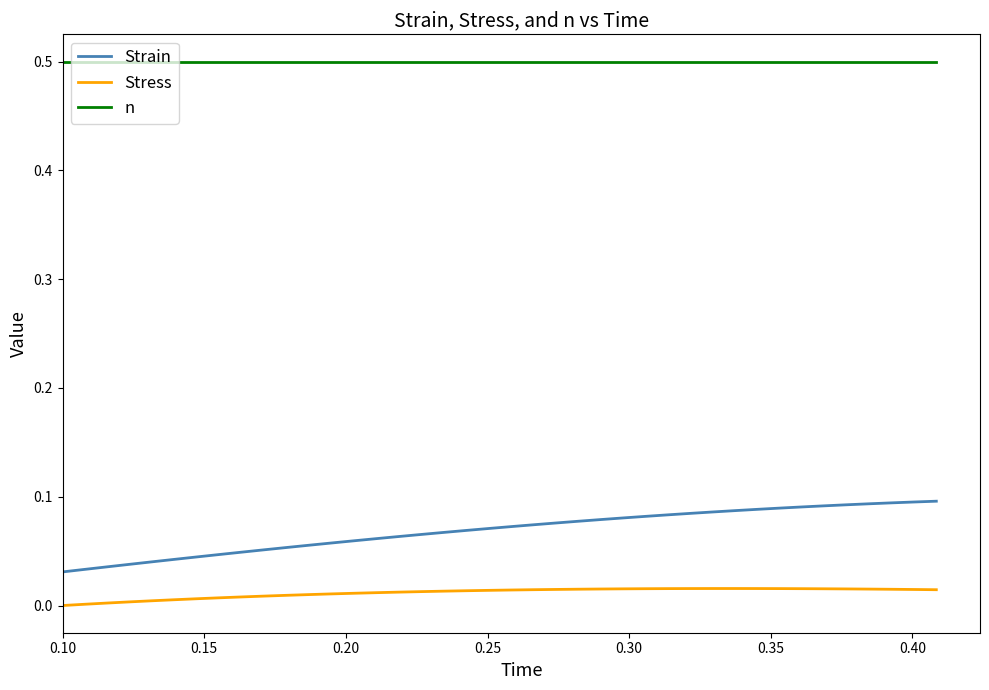

Does the chart have visible grid lines?

No